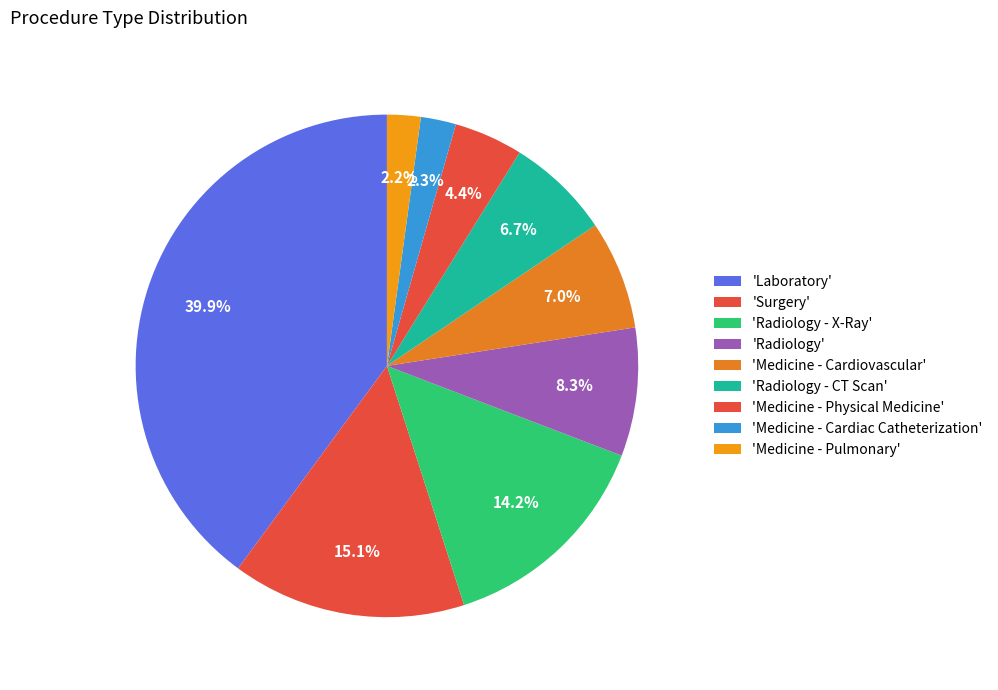

Which slice is the smallest?

Medicine - Pulmonary